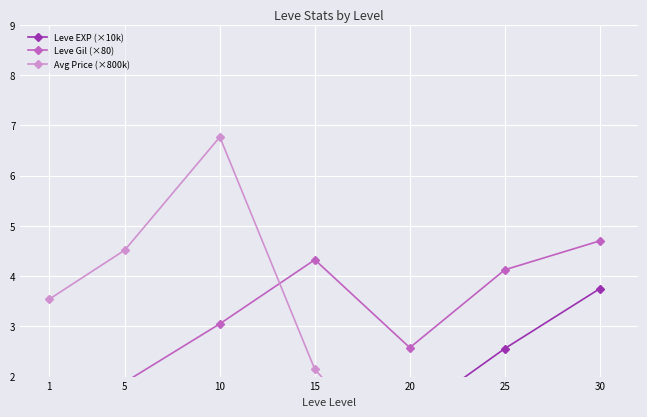

Which series has the largest total across all categories?

Leve Gil (×80)